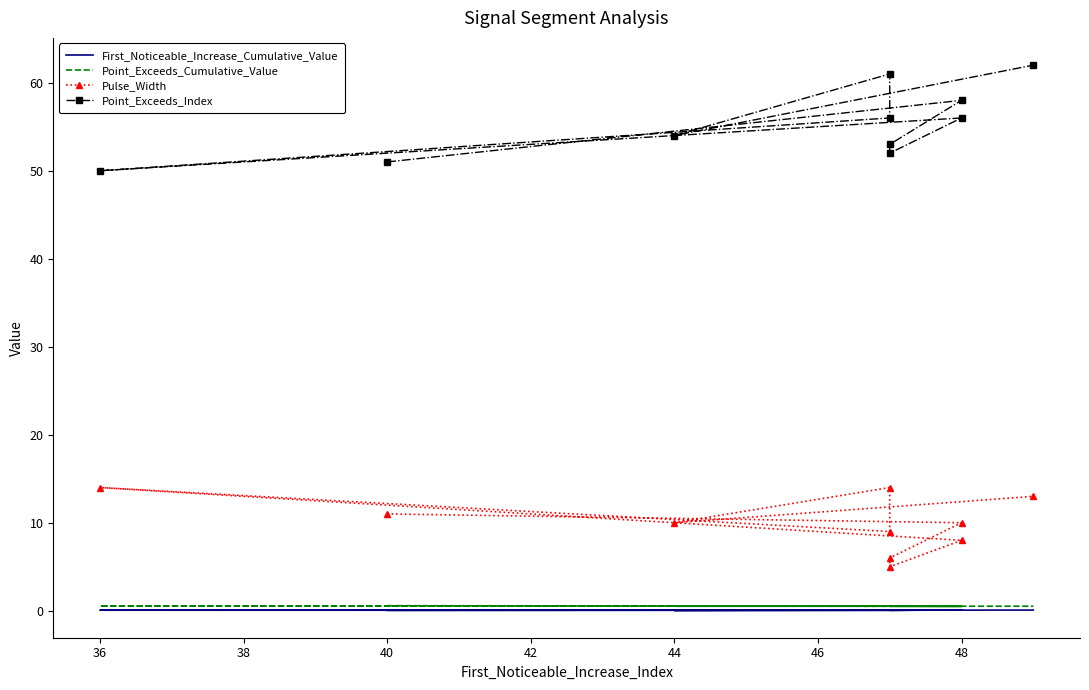

True or false: Point_Exceeds_Cumulative_Value and Pulse_Width intersect in this chart.

False